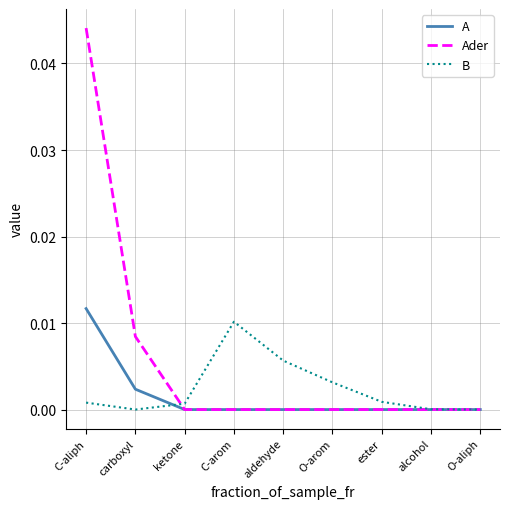

At which label does B reach its peak?

C-arom